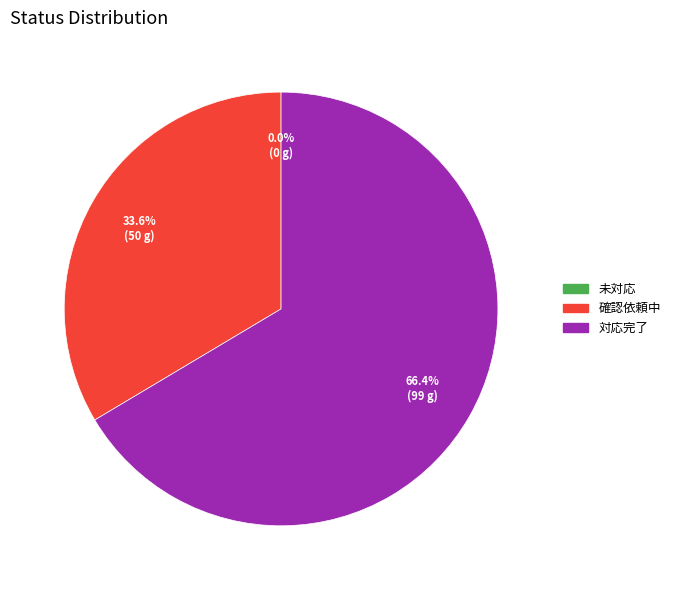

Which category has the biggest portion of the pie?

対応完了